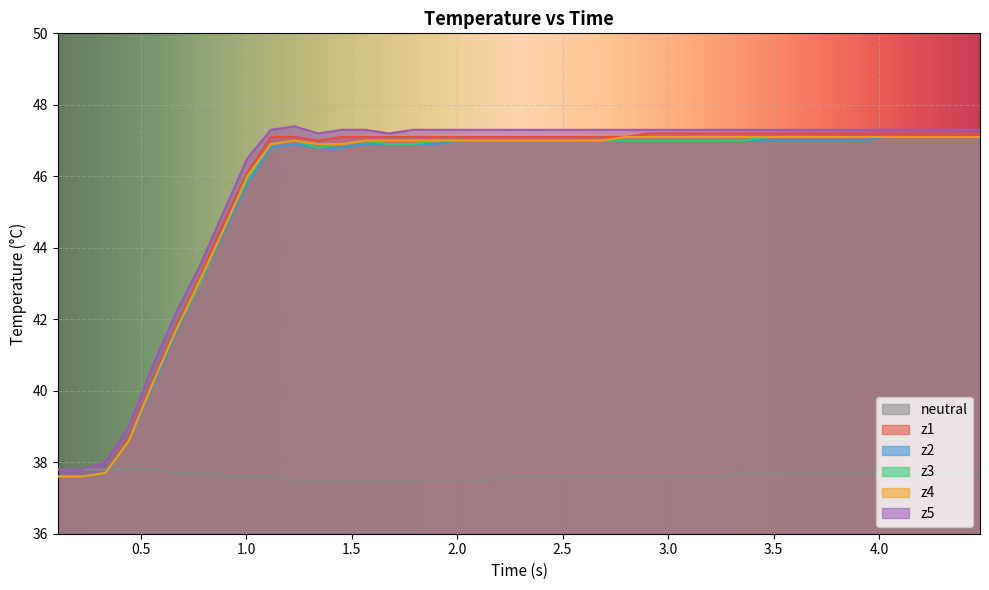

What is the minimum value for z1?

37.6